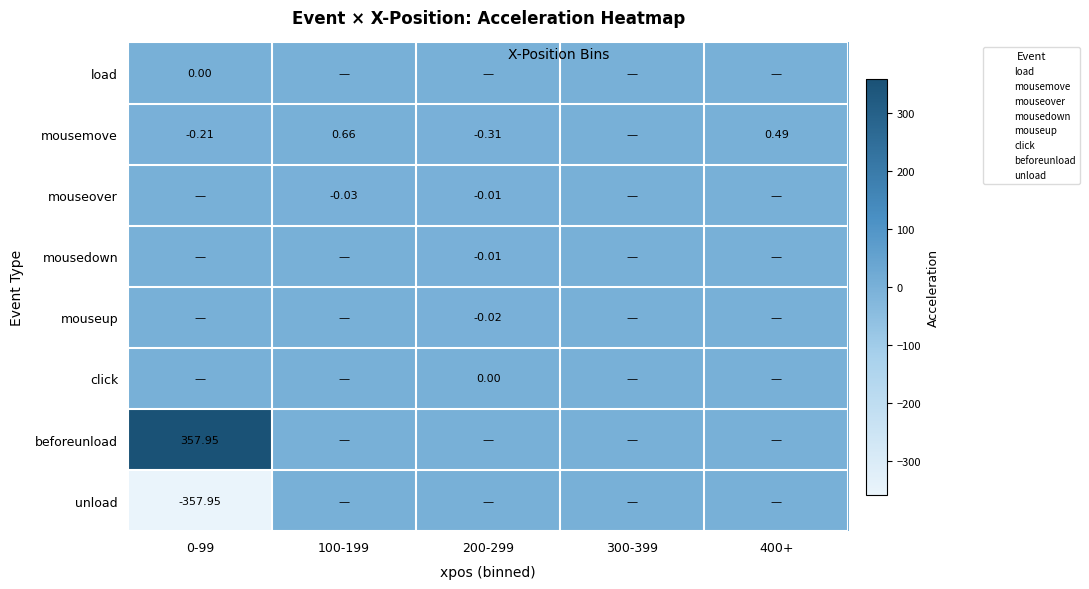

At 100-199, list the series in order from largest to smallest.

mousemove, load, mousedown, mouseup, click, beforeunload, unload, mouseover